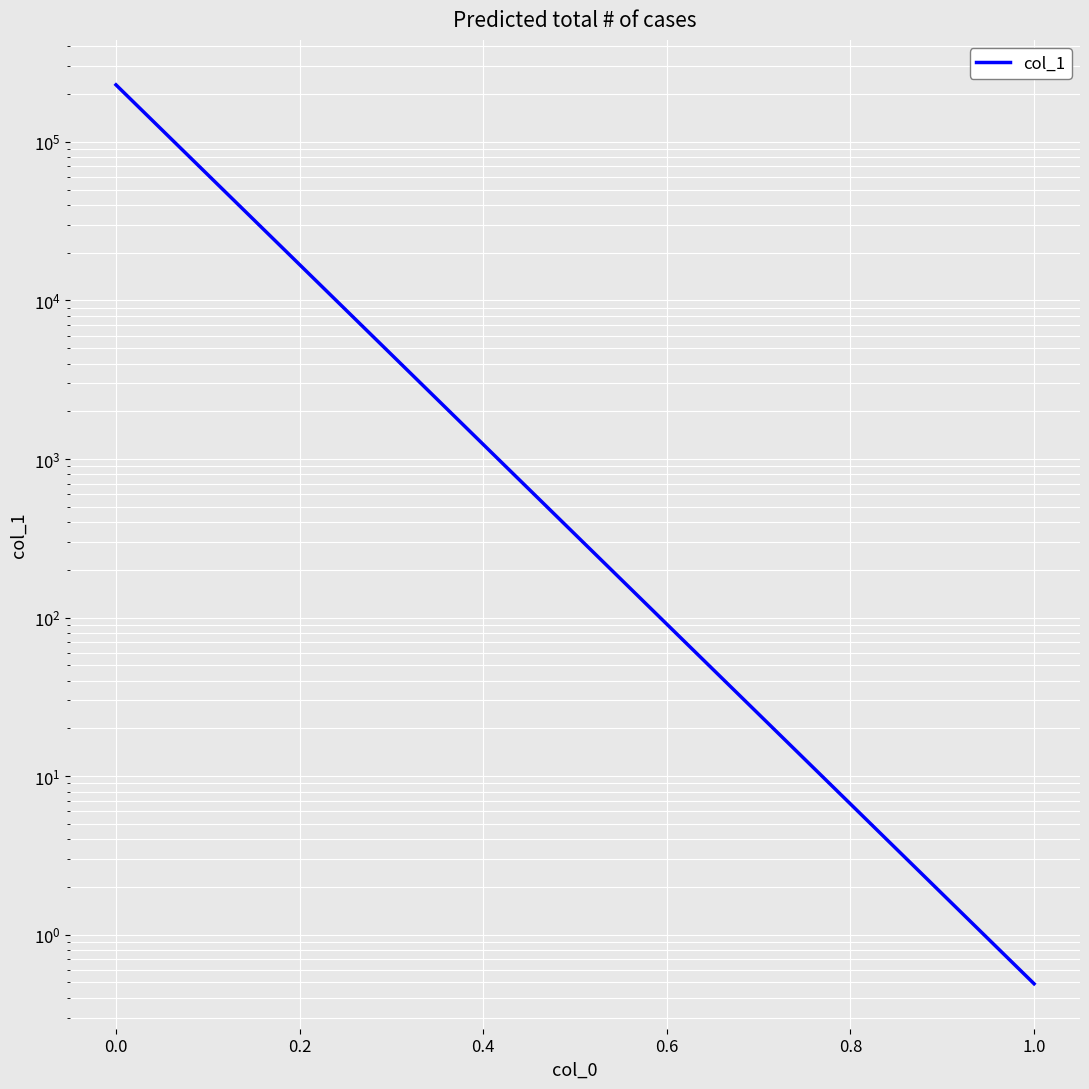

What is the approximate value at 0.0?

229048.2